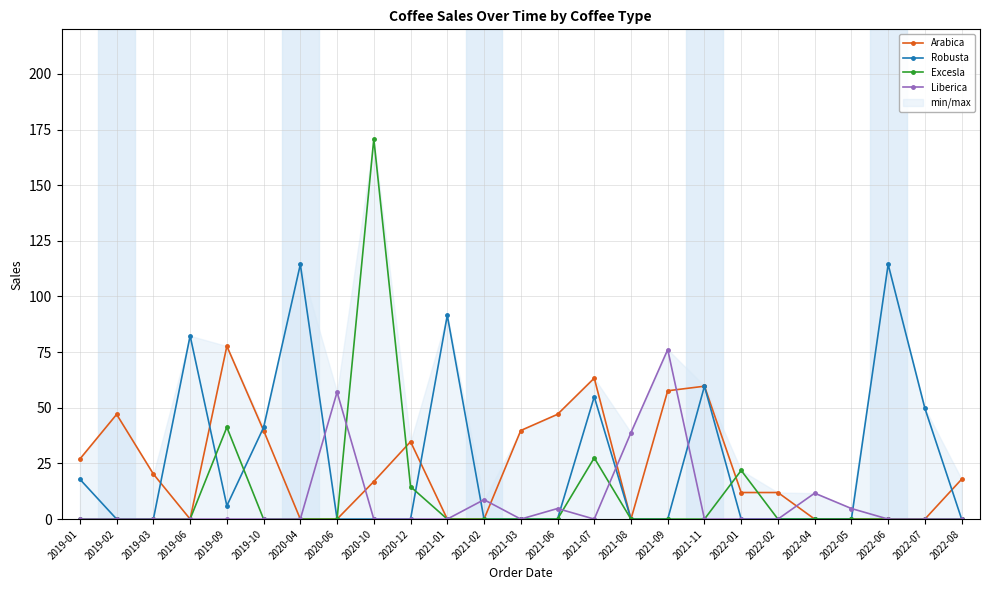

What position from the left is 2020-10?

9